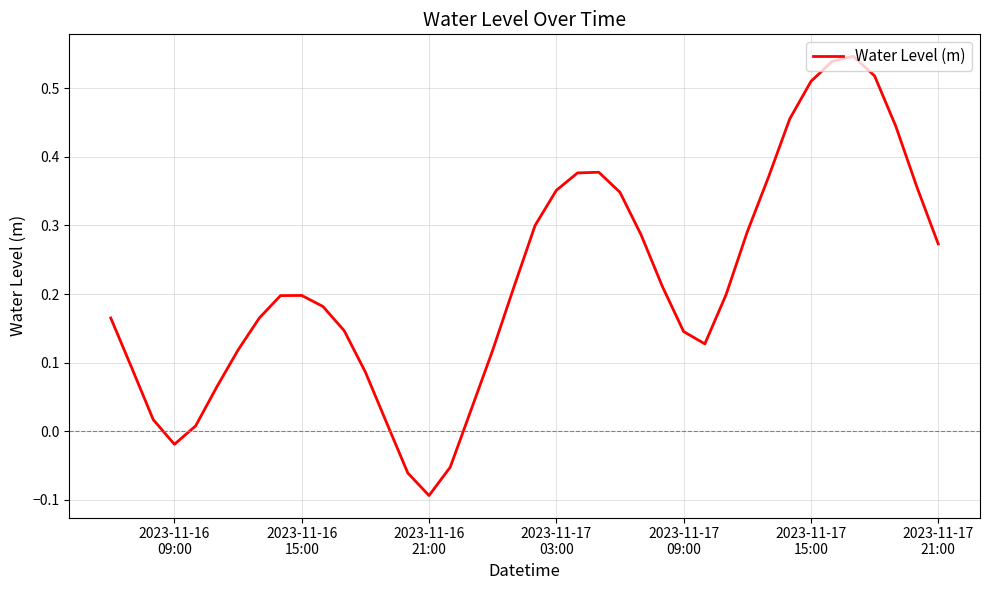

Does the chart have visible grid lines?

Yes